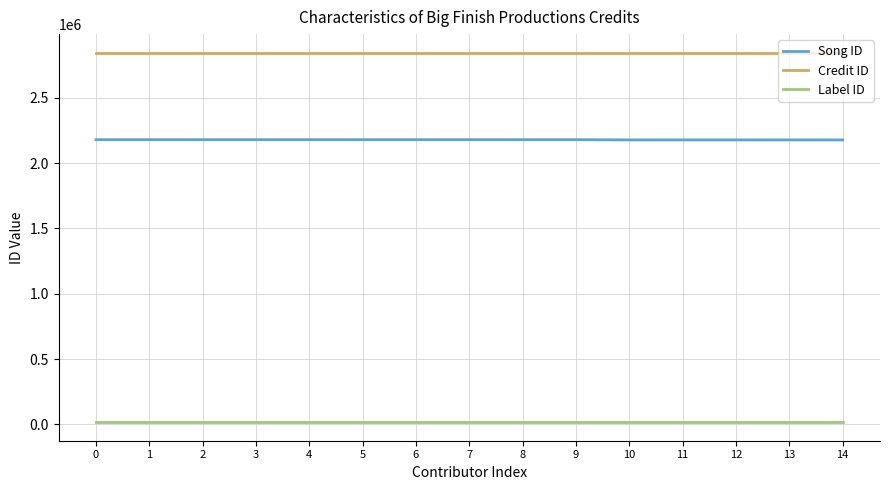

True or false: Label ID has a value of 16092 at 14.

True